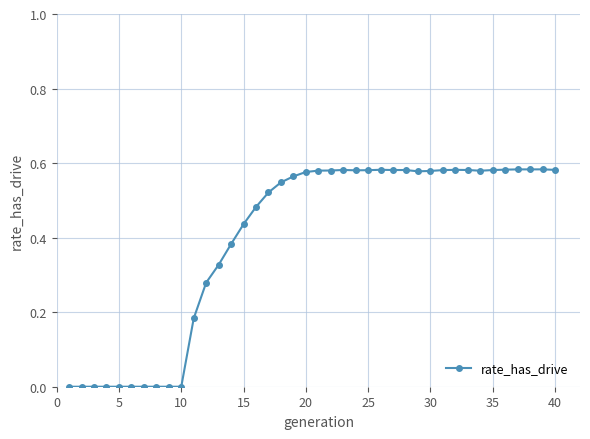

What is the sum of all values?

15.9